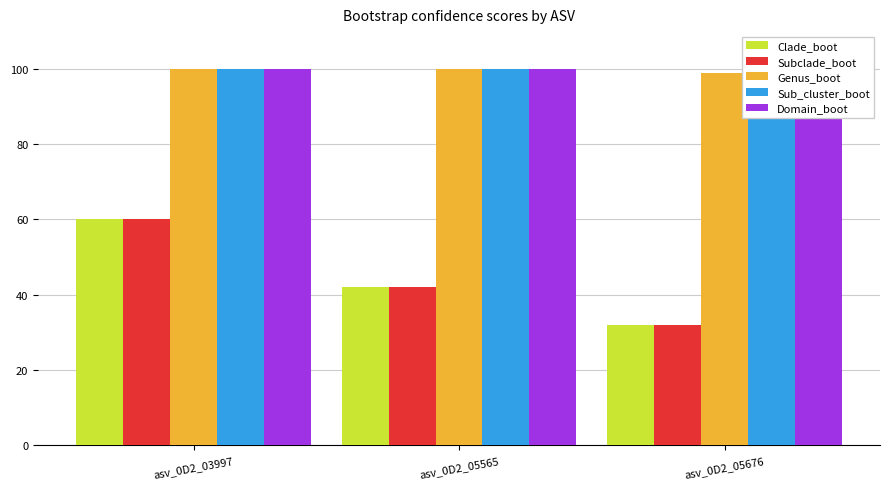

Count the number of categories in the chart.

3